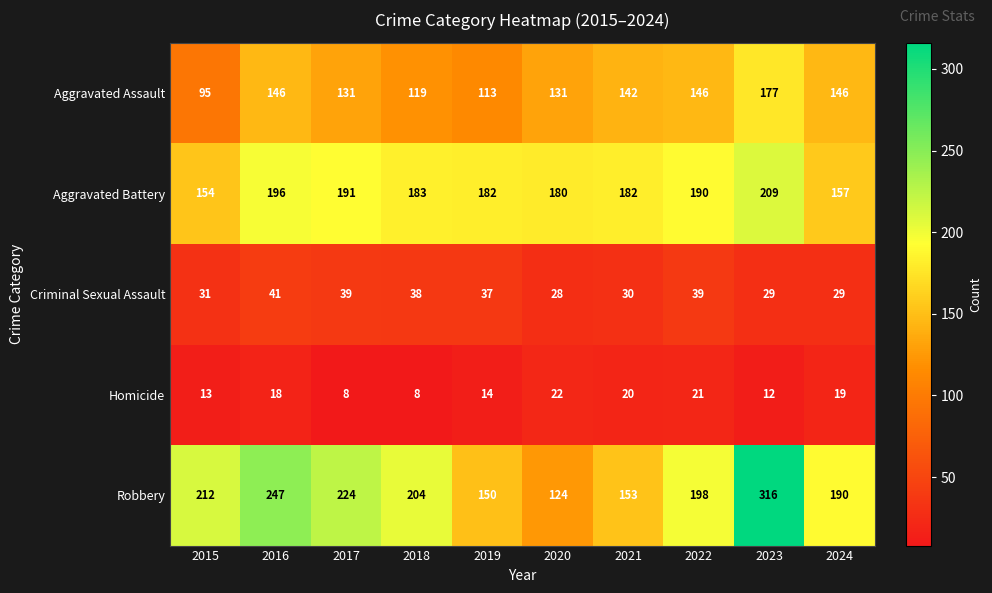

What is the average value of the Aggravated Assault series?

135